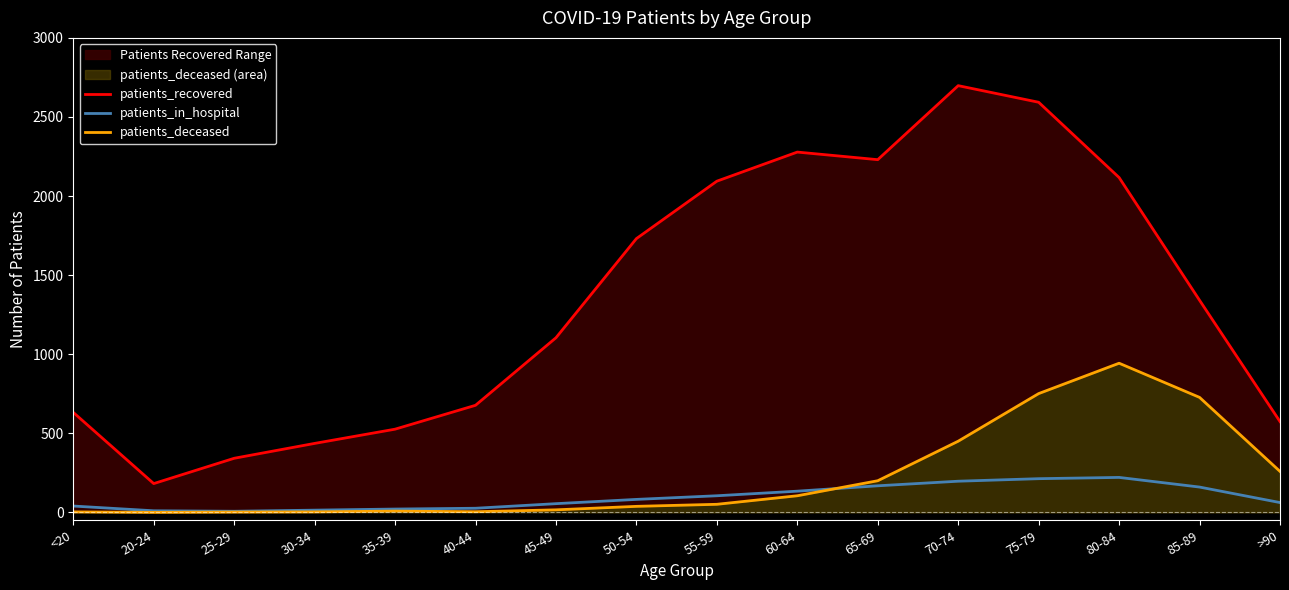

At how many categories does at least one series exceed 1791?

6